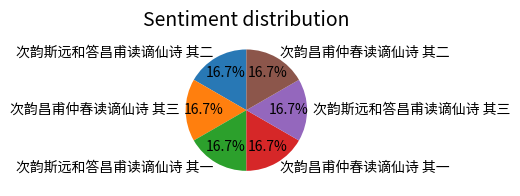

To the nearest percent, what portion does 次韵昌甫仲春读谪仙诗 其三 represent?

17%